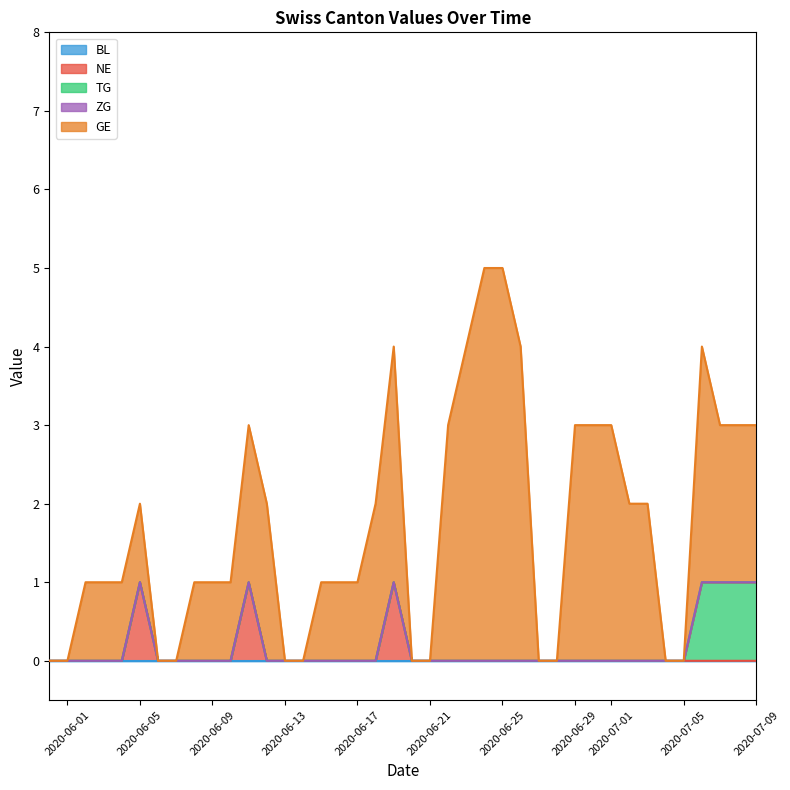

At which category is the sum across all series the highest?

2020-06-24